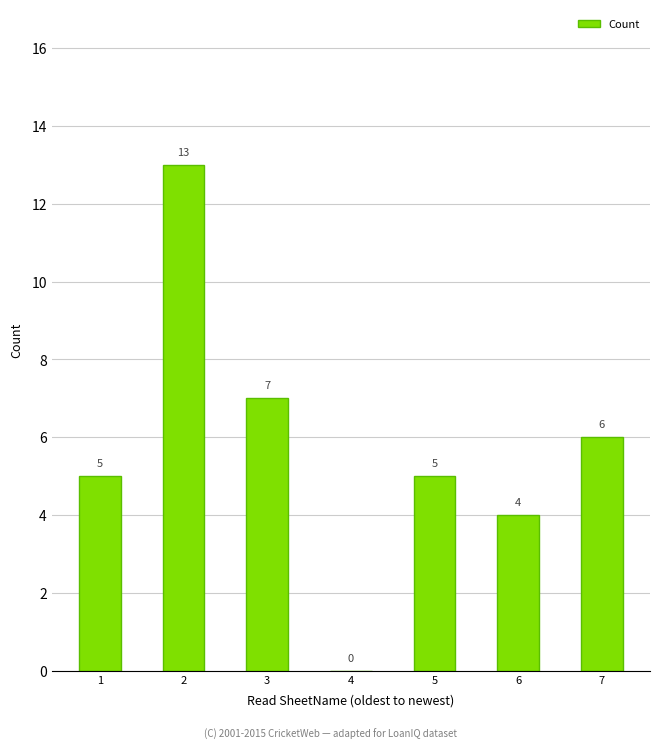

What value does the data have at 7, to the nearest 10?

10